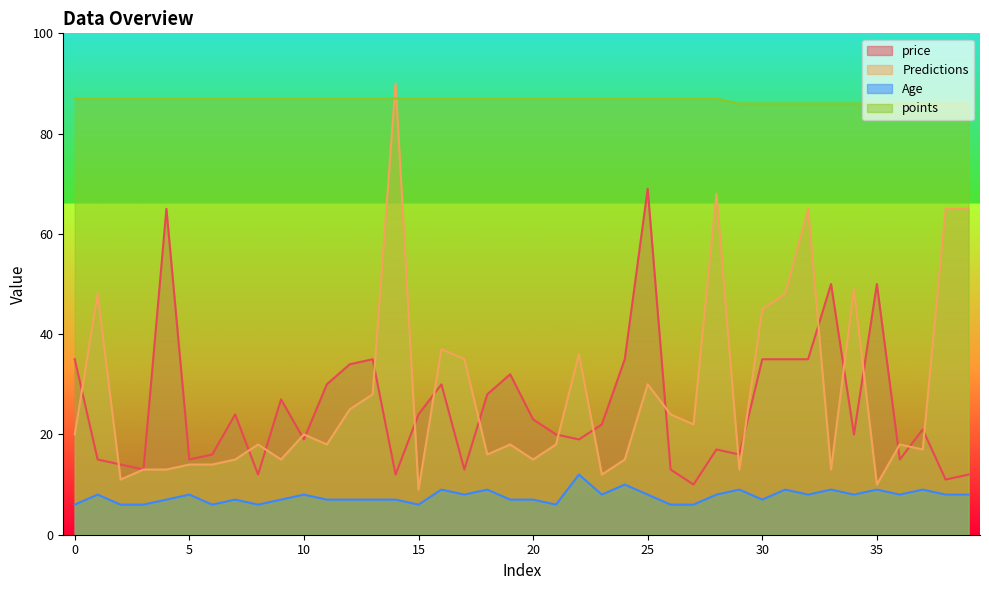

Reading right to left, list all the values displayed in this chart.

price: 39=12	38=11	37=21	36=15	35=50	34=20	33=50	32=35	31=35	30=35	29=16	28=17	27=10	26=13	25=69	24=35	23=22	22=19	21=20	20=23	19=32	18=28	17=13	16=30	15=24	14=12	13=35	12=34	11=30	10=19	9=27	8=12	7=24	6=16	5=15	4=65	3=13	2=14	1=15	0=35
Predictions: 39=65	38=65	37=17	36=18	35=10	34=49	33=13	32=65	31=48	30=45	29=13	28=68	27=22	26=24	25=30	24=15	23=12	22=36	21=18	20=15	19=18	18=16	17=35	16=37	15=9	14=90	13=28	12=25	11=18	10=20	9=15	8=18	7=15	6=14	5=14	4=13	3=13	2=11	1=48	0=20
Age: 39=8	38=8	37=9	36=8	35=9	34=8	33=9	32=8	31=9	30=7	29=9	28=8	27=6	26=6	25=8	24=10	23=8	22=12	21=6	20=7	19=7	18=9	17=8	16=9	15=6	14=7	13=7	12=7	11=7	10=8	9=7	8=6	7=7	6=6	5=8	4=7	3=6	2=6	1=8	0=6
points: 39=86	38=86	37=86	36=86	35=86	34=86	33=86	32=86	31=86	30=86	29=86	28=87	27=87	26=87	25=87	24=87	23=87	22=87	21=87	20=87	19=87	18=87	17=87	16=87	15=87	14=87	13=87	12=87	11=87	10=87	9=87	8=87	7=87	6=87	5=87	4=87	3=87	2=87	1=87	0=87